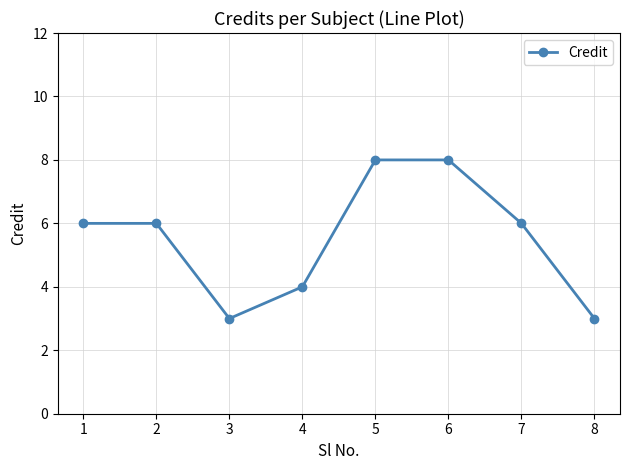

What is the difference between the maximum and minimum values?

5